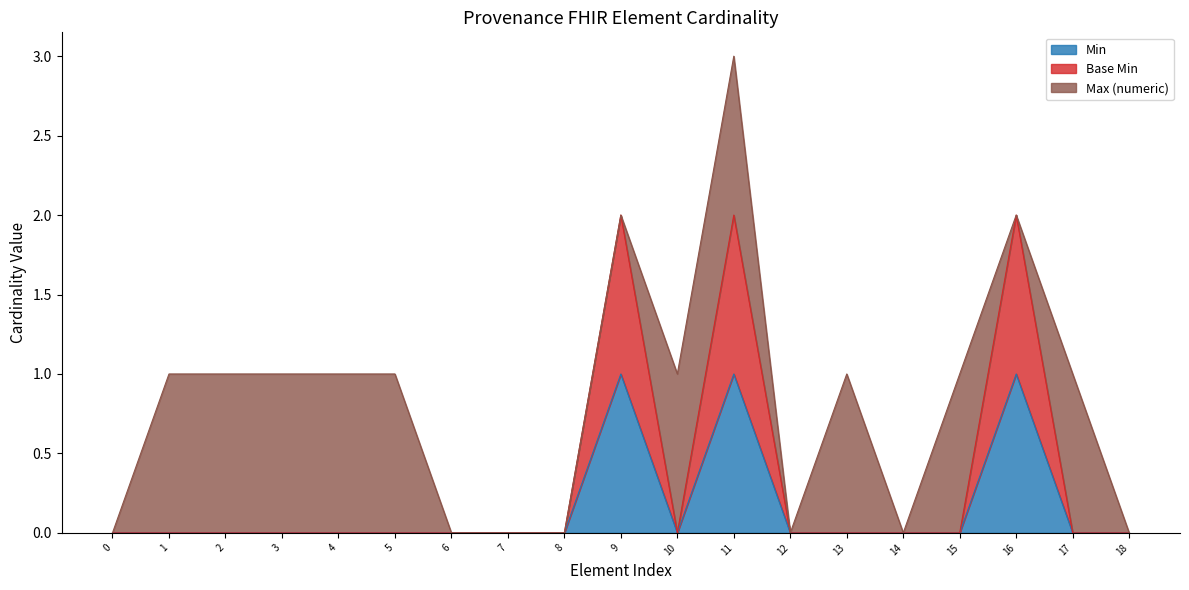

What is the sum of all Base Min values?

6